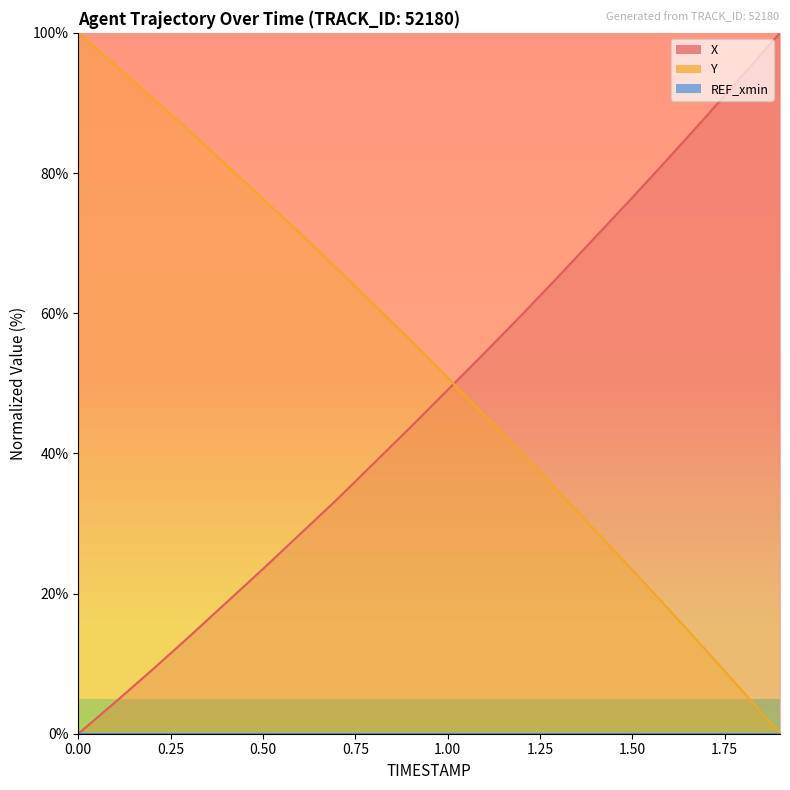

Rank the series by their average value, from highest to lowest.

Y, X